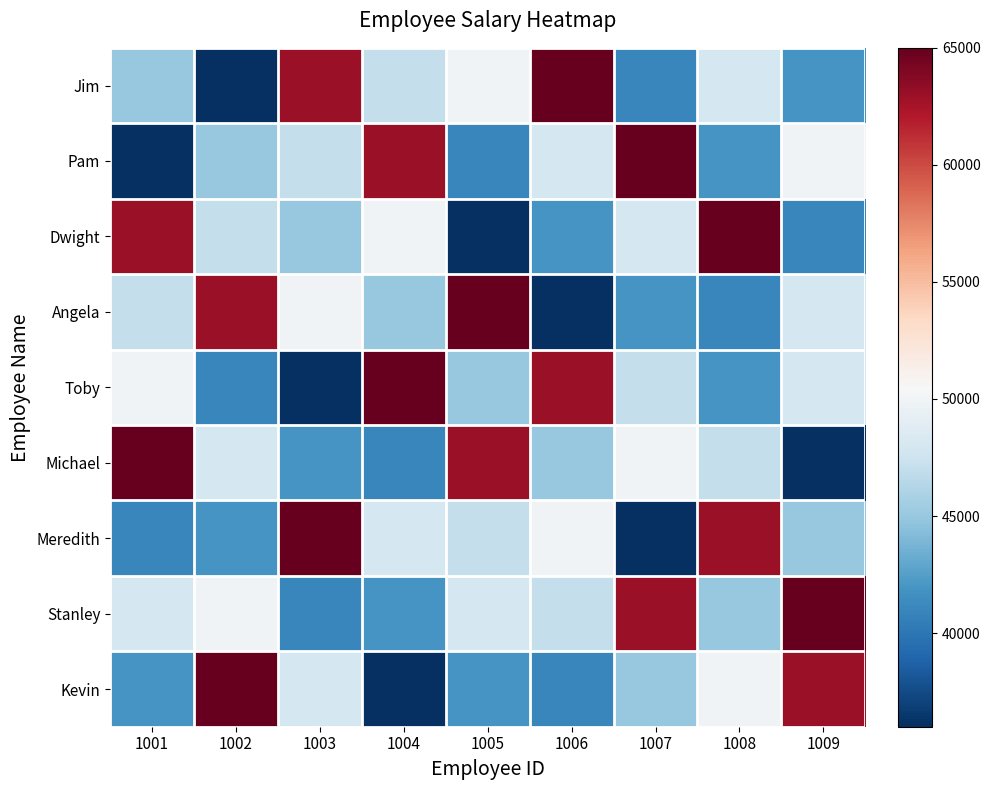

At how many categories does at least one series exceed 64033?

9